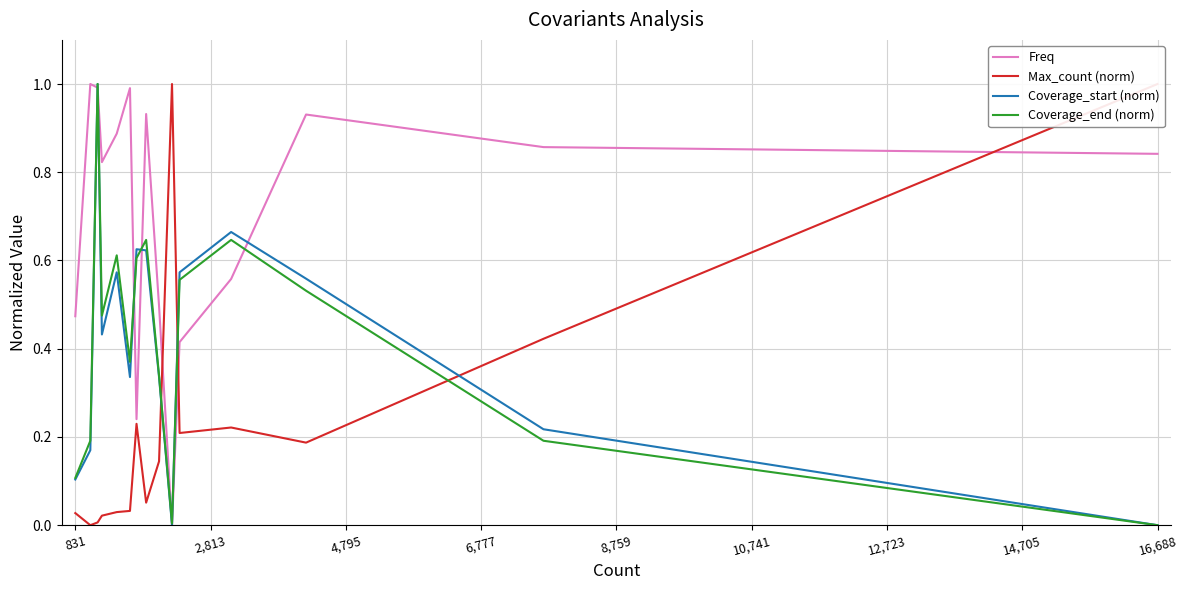

How many values in Coverage_end (norm) are above zero?

14